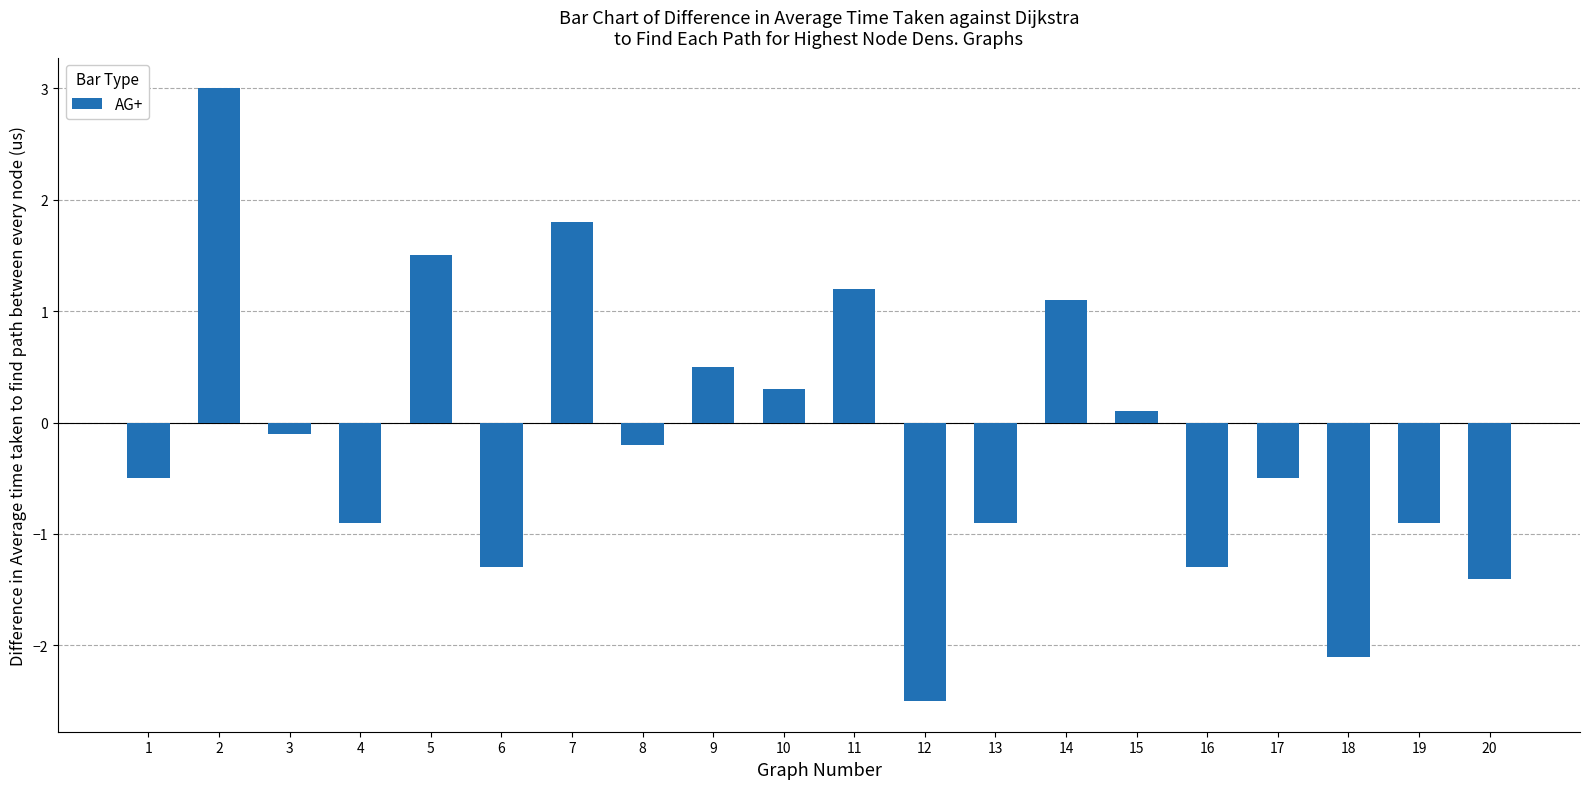

Reading left to right, extract all data points from this chart.

1=-0.5	2=3.0	3=-0.1	4=-0.9	5=1.5	6=-1.3	7=1.8	8=-0.2	9=0.5	10=0.3	11=1.2	12=-2.5	13=-0.9	14=1.1	15=0.1	16=-1.3	17=-0.5	18=-2.1	19=-0.9	20=-1.4